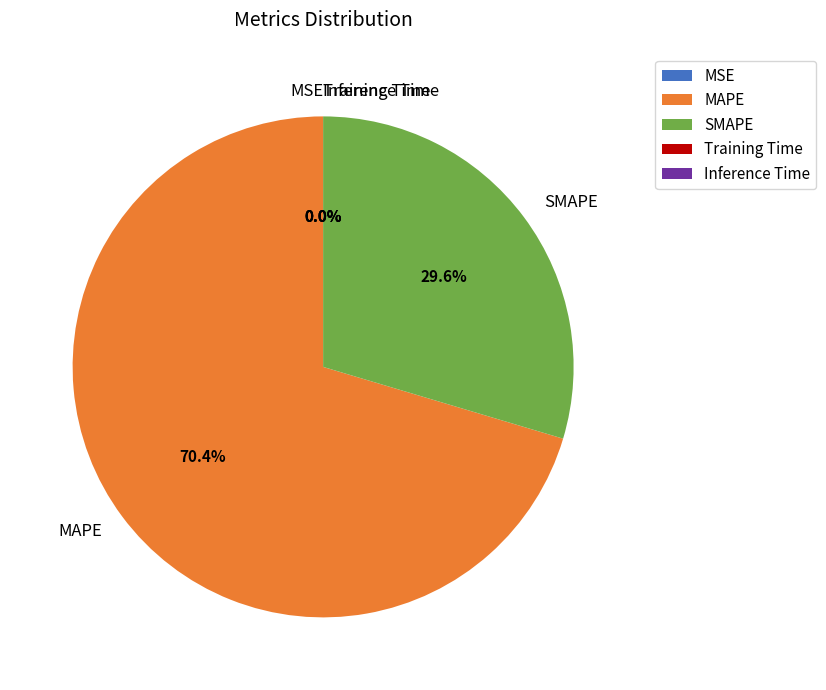

Which category has the biggest portion of the pie?

MAPE